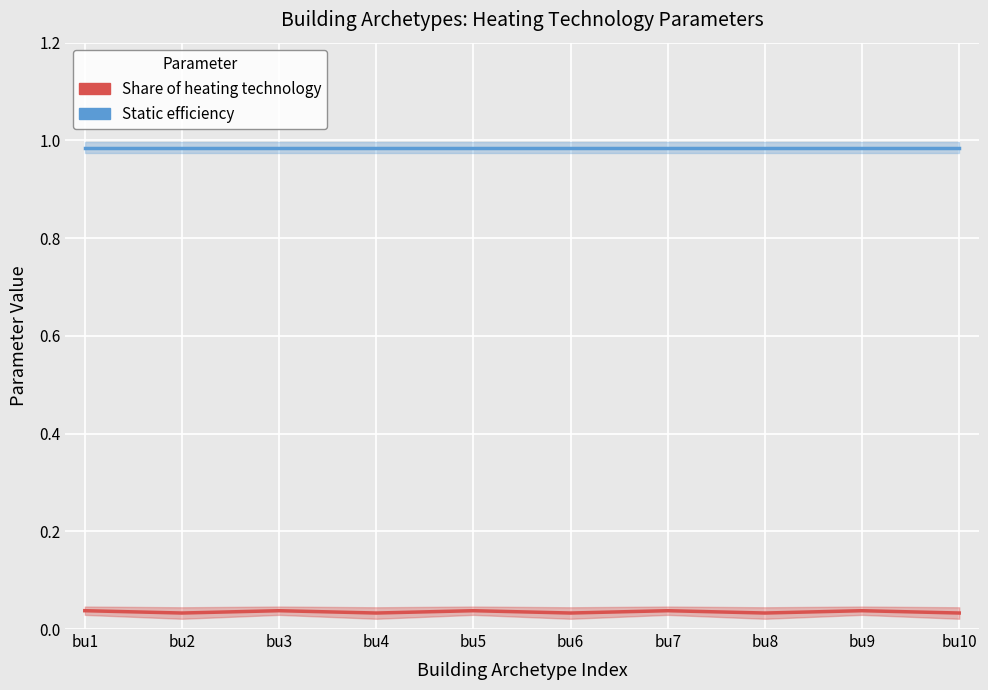

True or false: Share of heating technology and Static efficiency intersect in this chart.

False